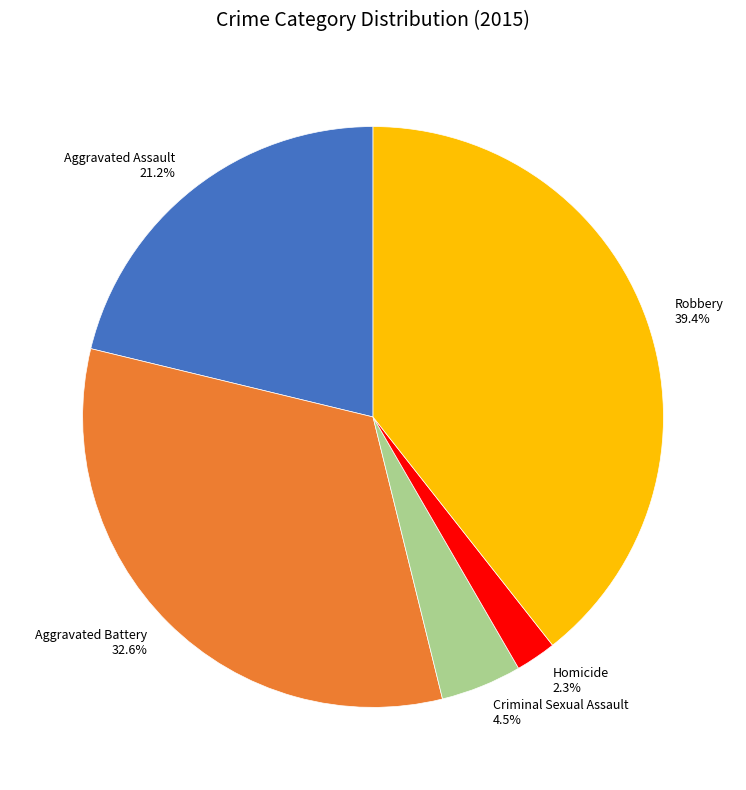

To the nearest percent, what is the average slice percentage?

20%